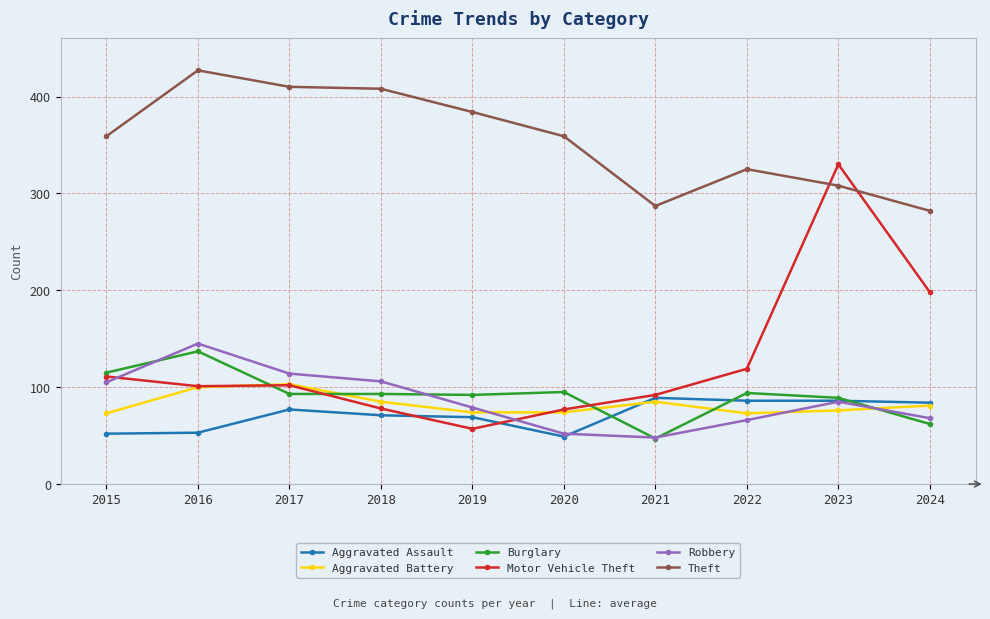

What is the total value across all series at 2023?

974